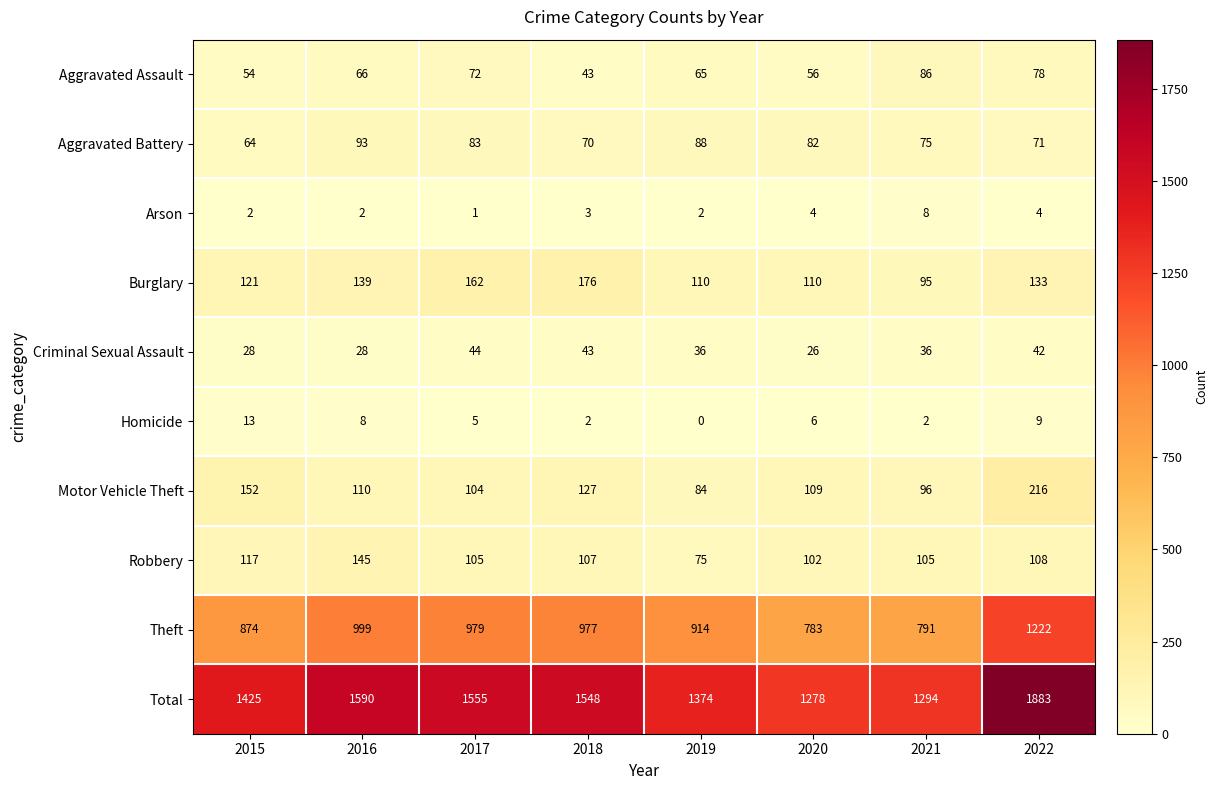

Which series changed the most between 2019 and 2020?

Theft